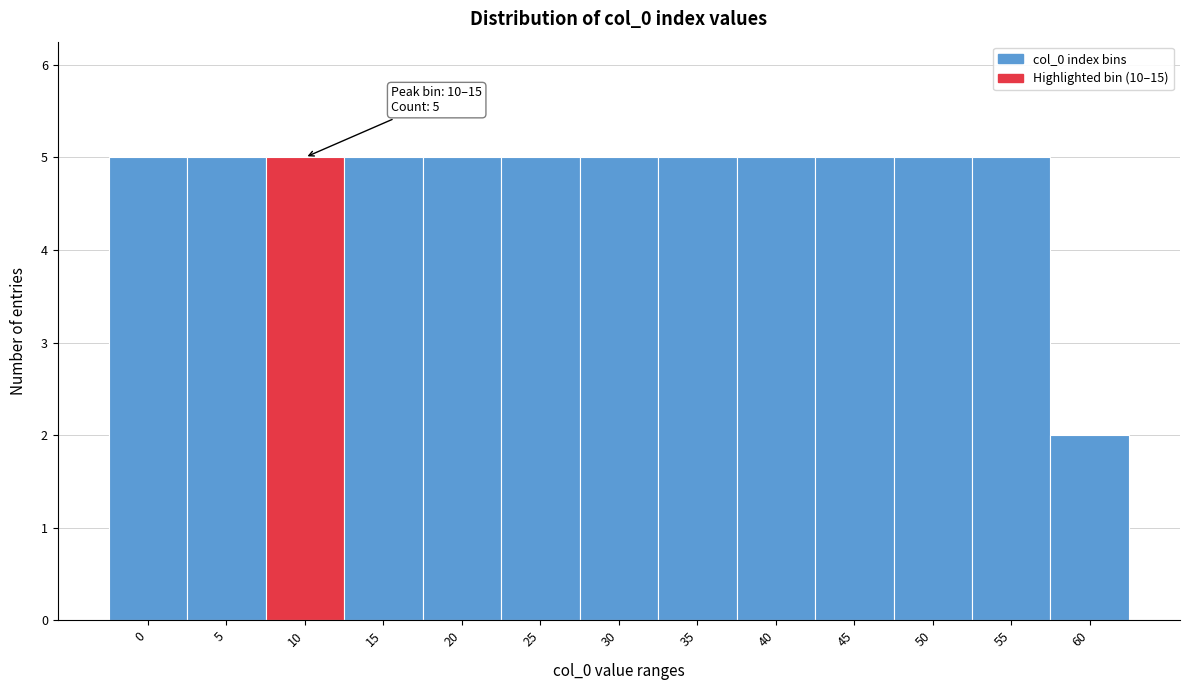

Reading left to right, extract all data points from this chart.

0=5	5=5	10=5	15=5	20=5	25=5	30=5	35=5	40=5	45=5	50=5	55=5	60=2